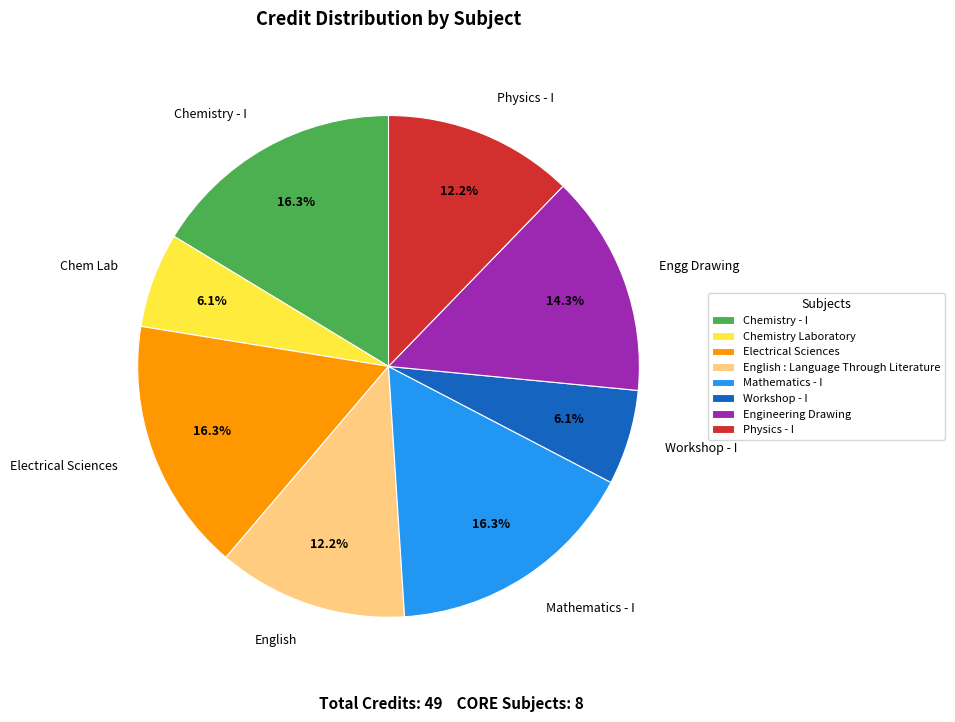

Combined, what portion of the pie is Workshop - I and Chemistry - I?

22.4%